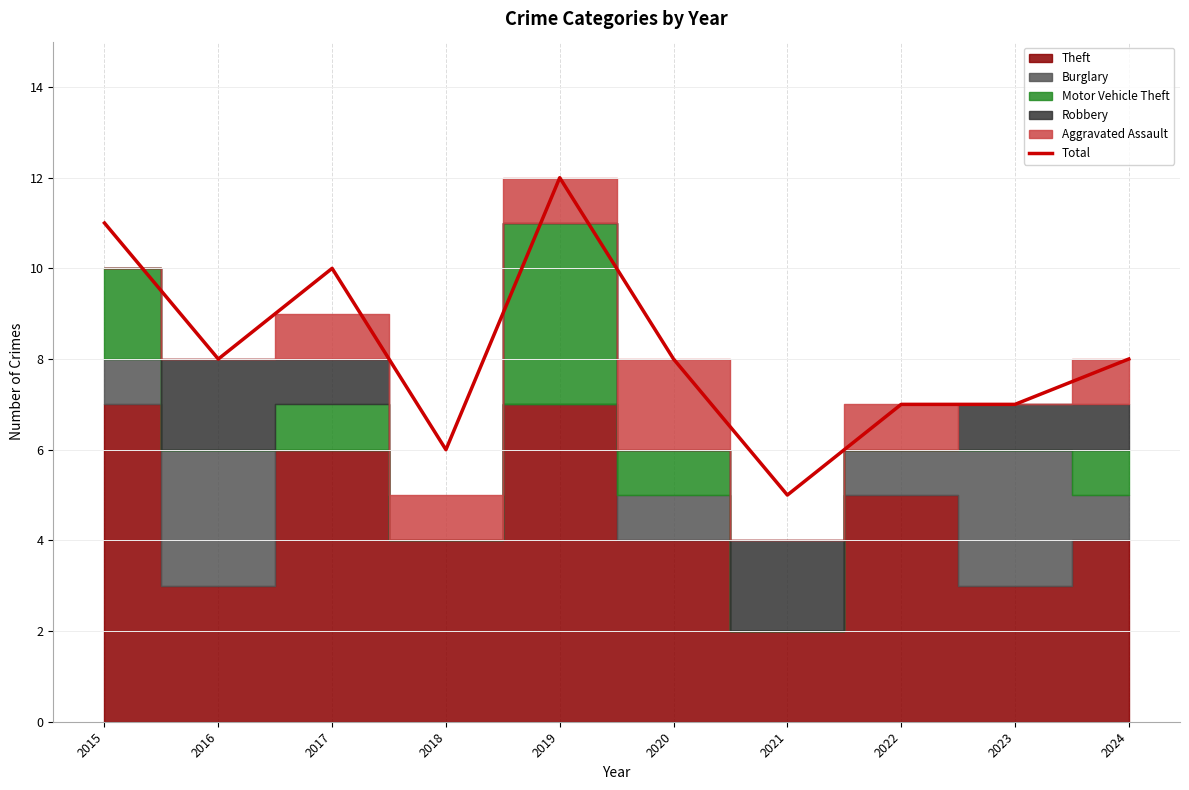

The value at 2017 is 17. True or false?

False